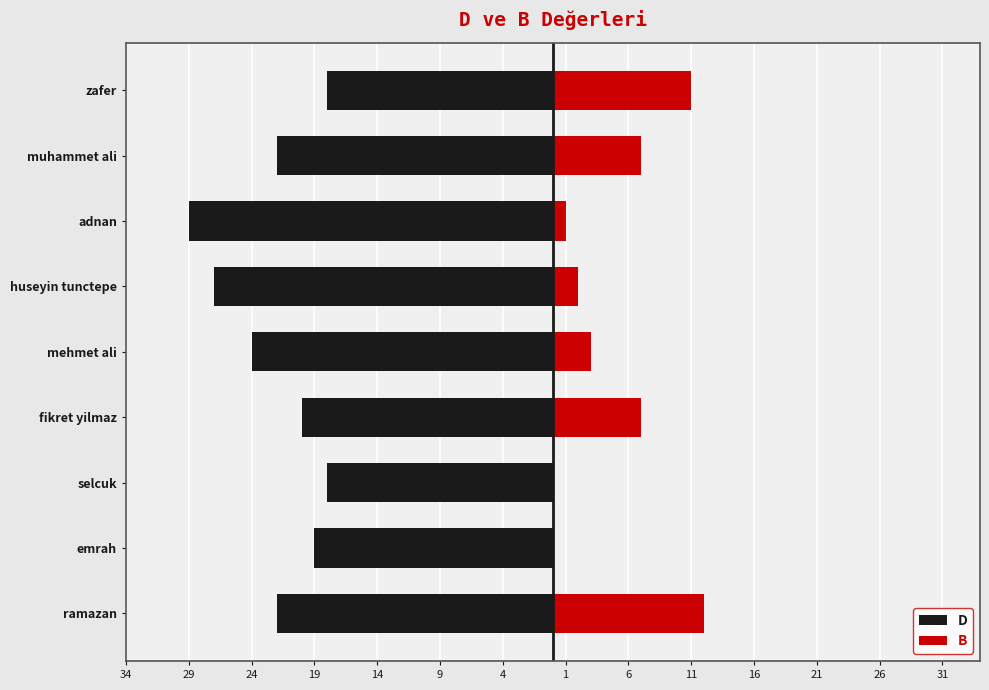

Is it true that D equals -31 at ramazan?

False